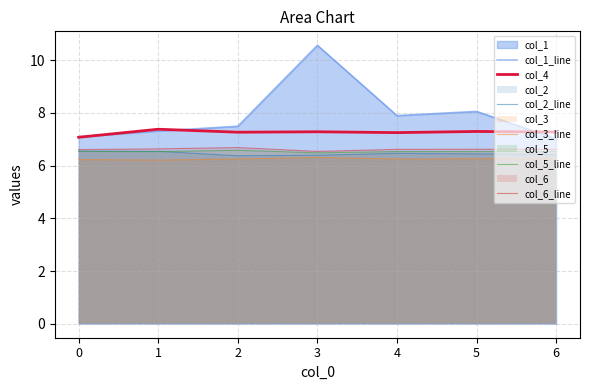

Is it true that col_4 equals 7.4 at 1?

True